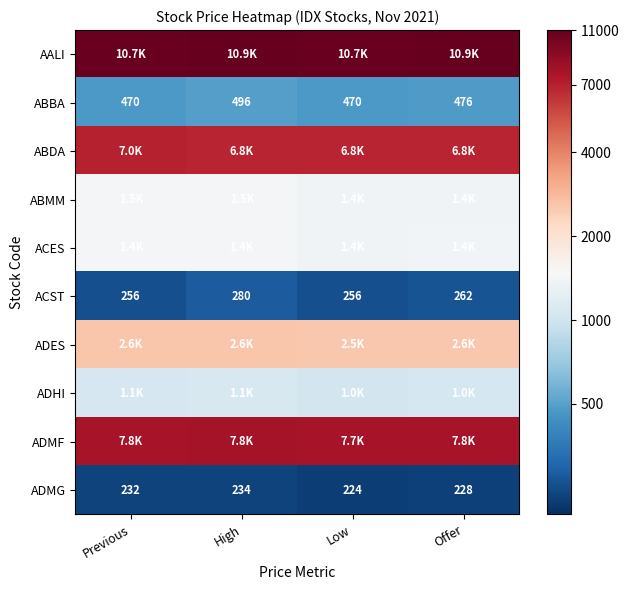

At which label is ACST closest to 268?

Offer